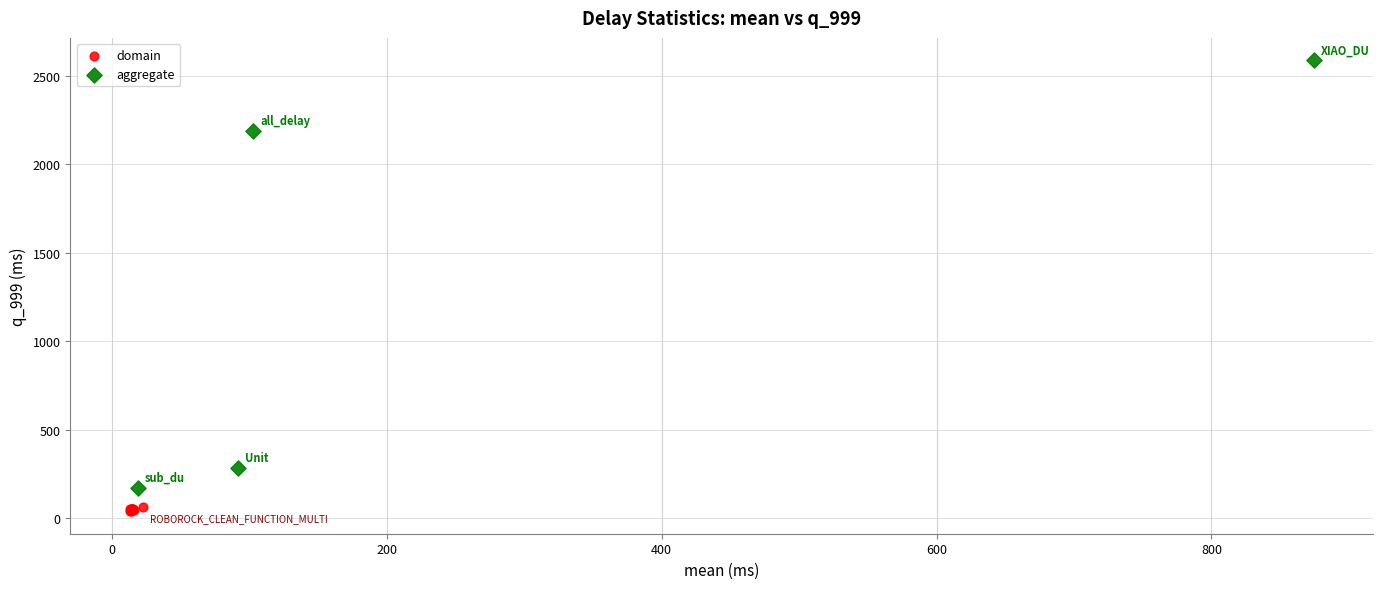

Which series has the widest spread of Y values?

aggregate